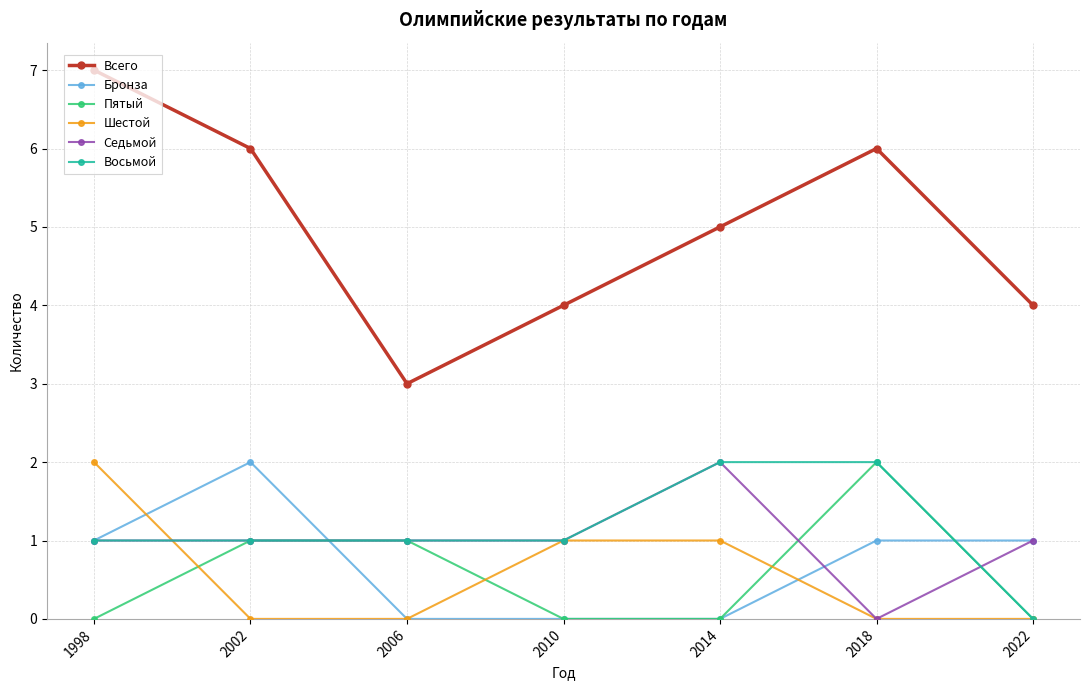

The value of Шестой at 1998 is 2. True or false?

True